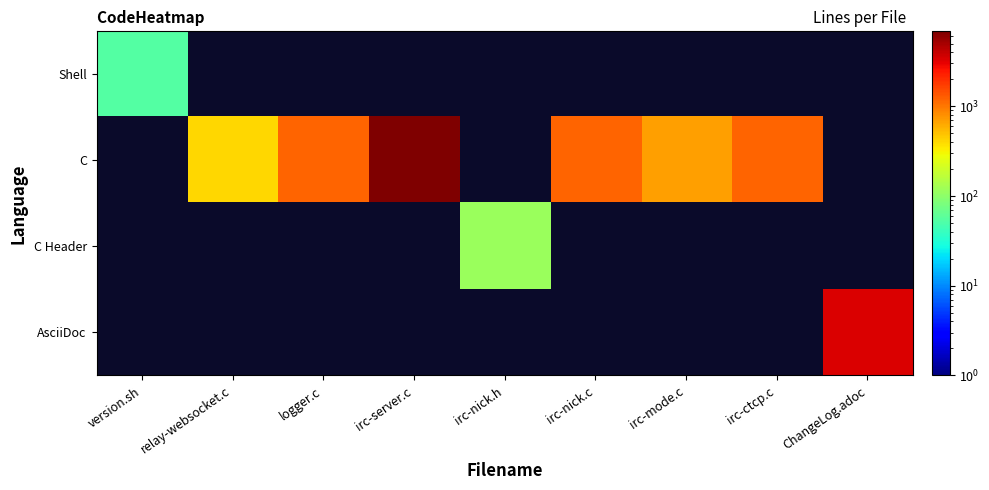

Which category has the lowest value across all series?

relay-websocket.c